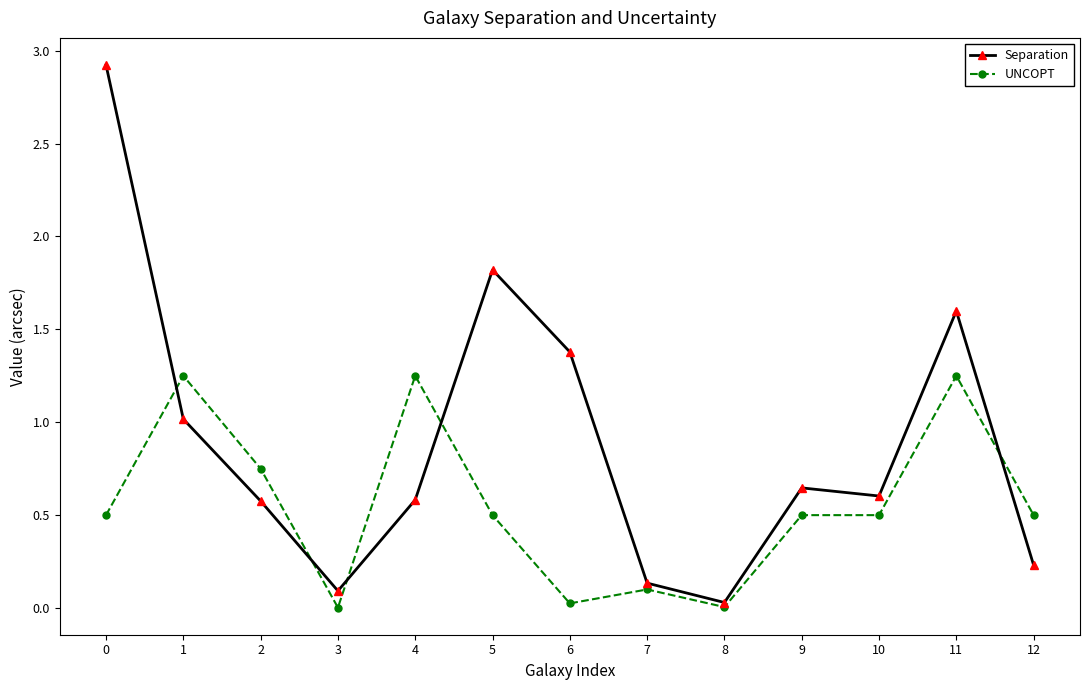

True or false: UNCOPT has a value of 0.8 at 0.

False